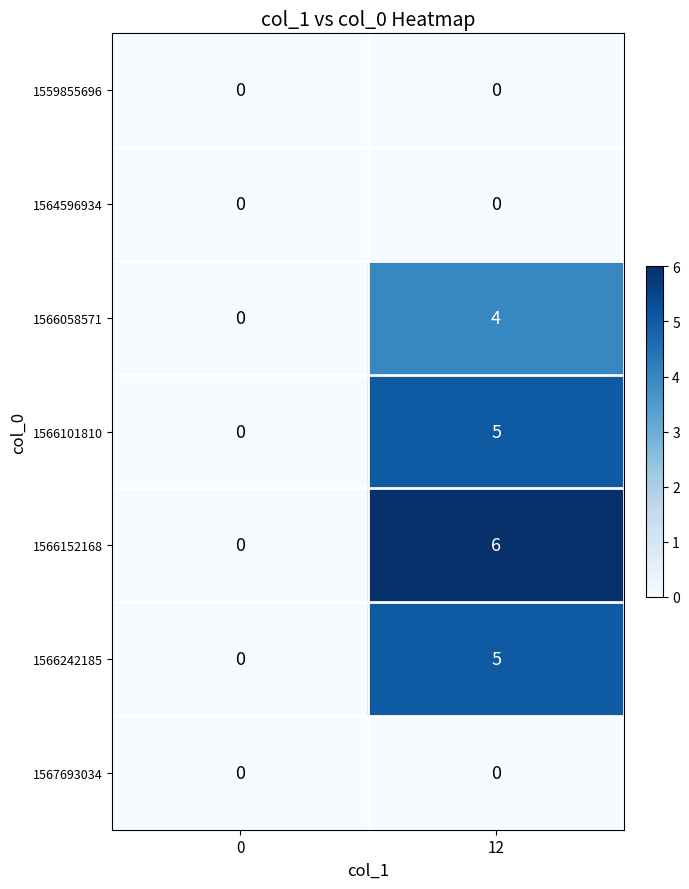

Is it true that 1566242185 equals 0 at 0?

True